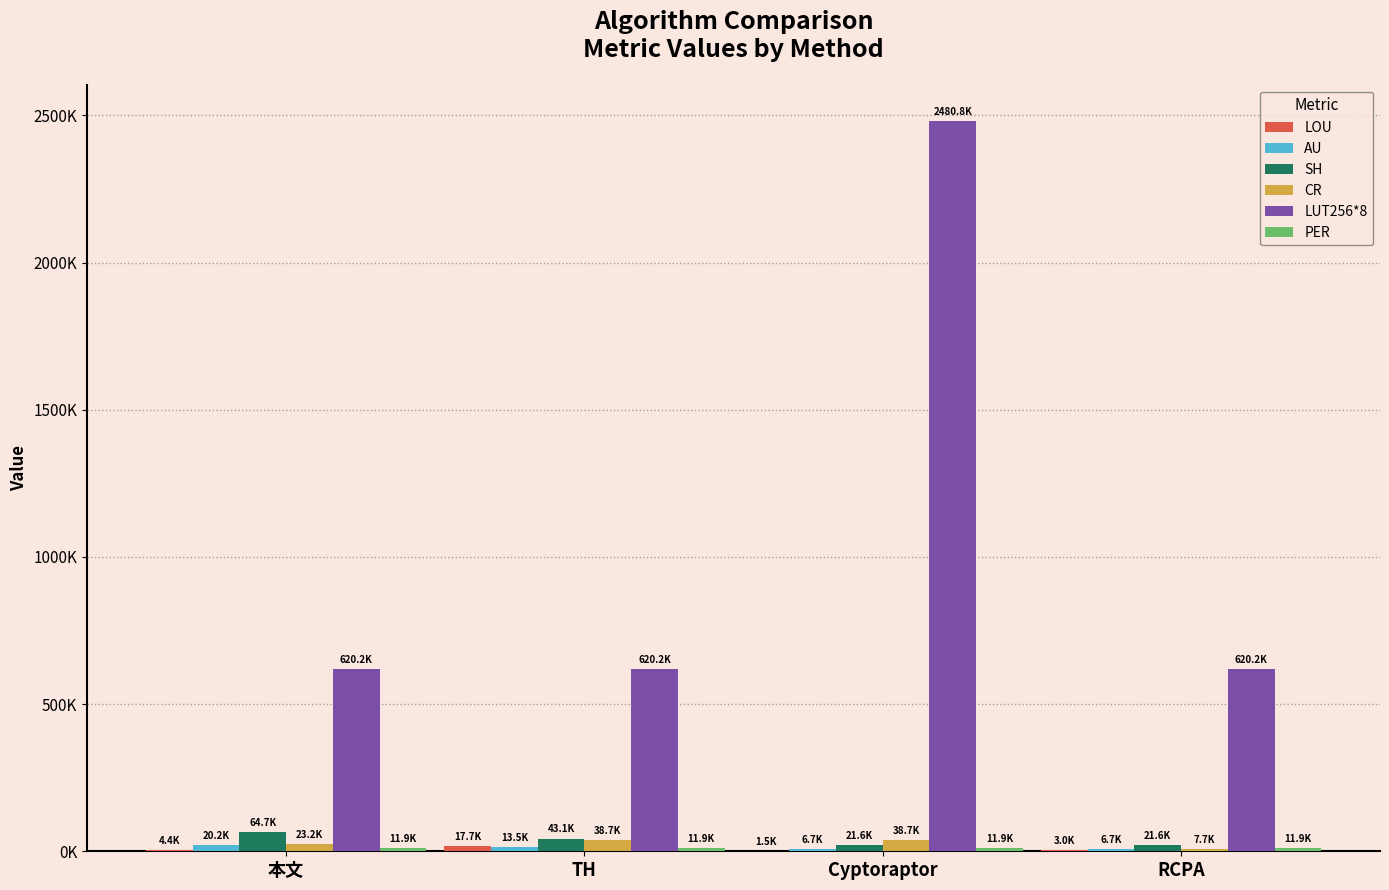

At which category is the sum across all series the highest?

Cyptoraptor